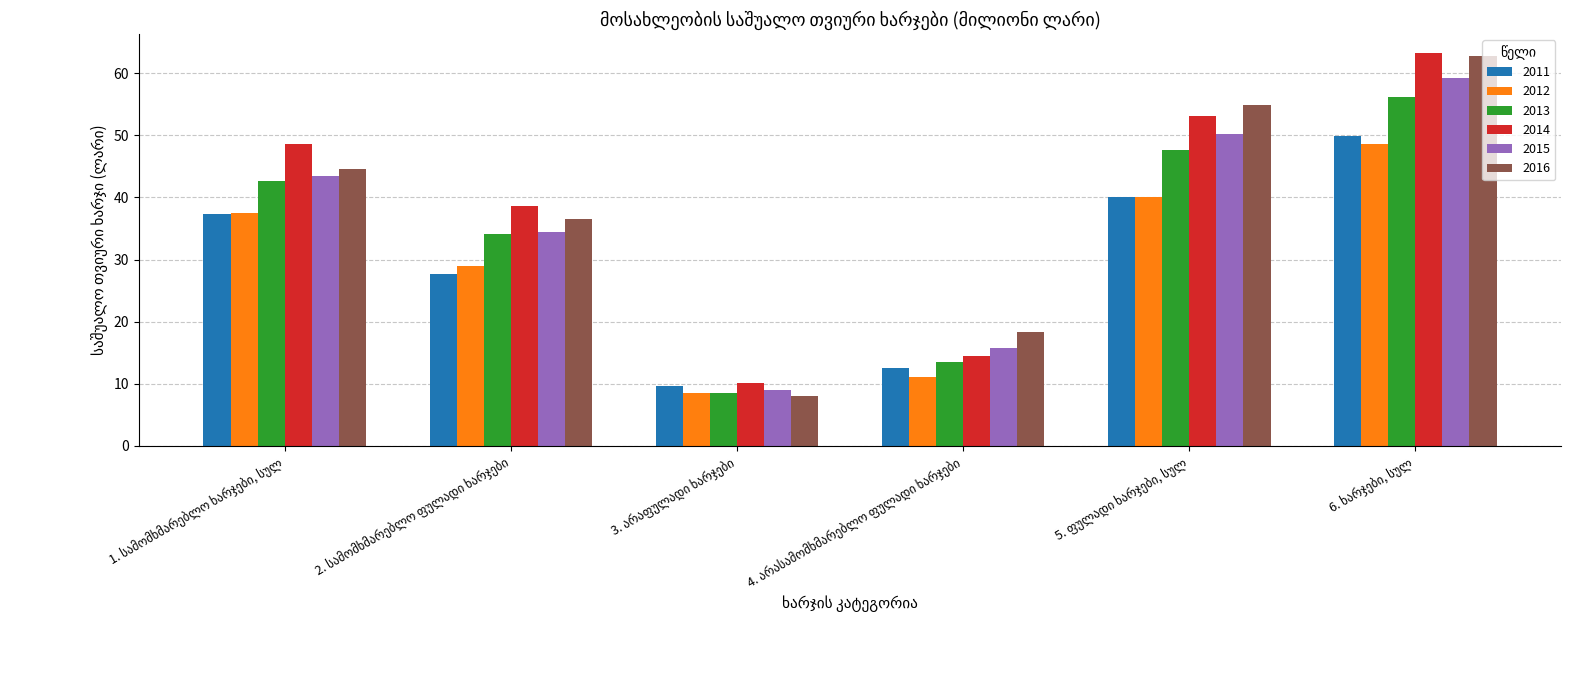

What is the sum of all 2011 values?

177.0